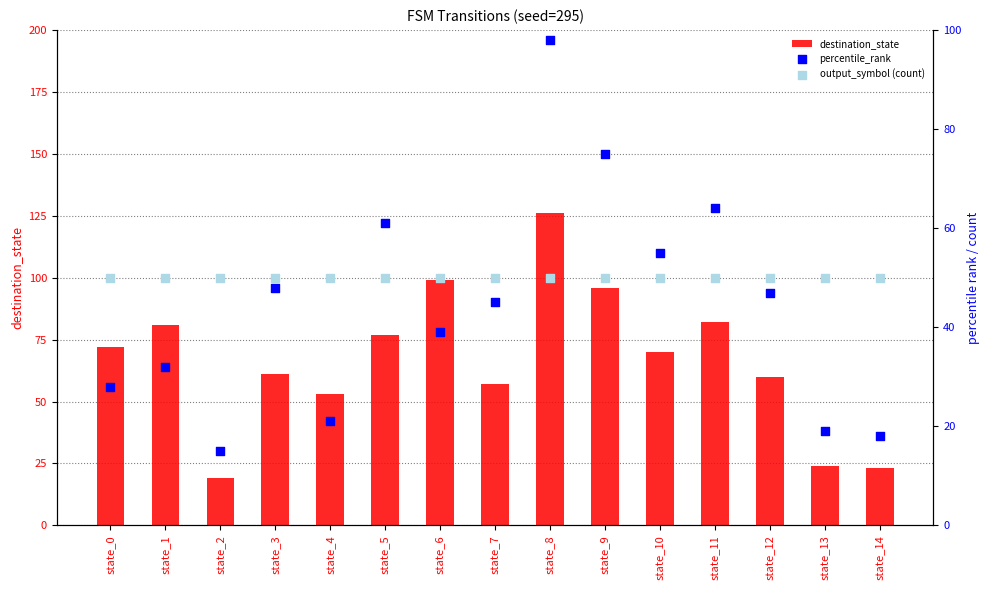

Which series reaches the minimum Y coordinate?

percentile_rank